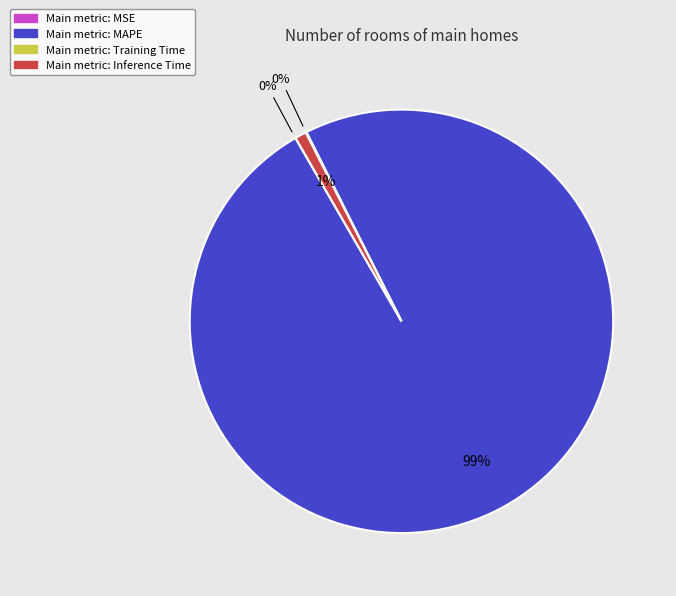

Is there a majority slice in this chart?

Yes